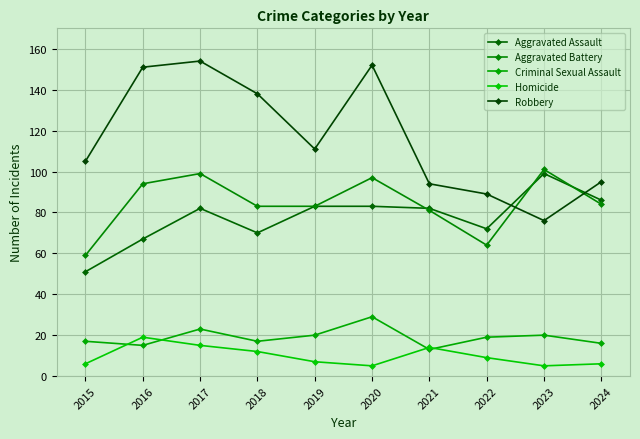

Which series has the largest range (max minus min)?

Robbery